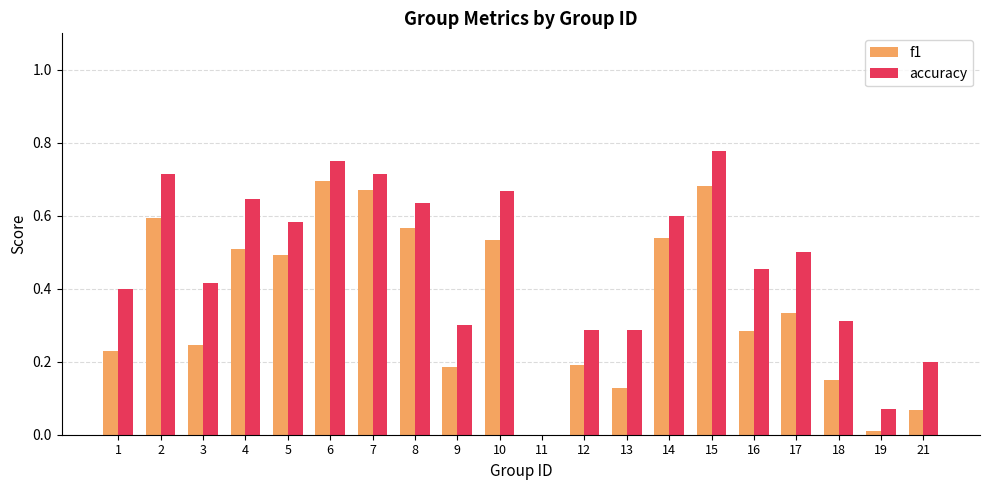

Is it true that f1 equals 0.3 at 16?

True